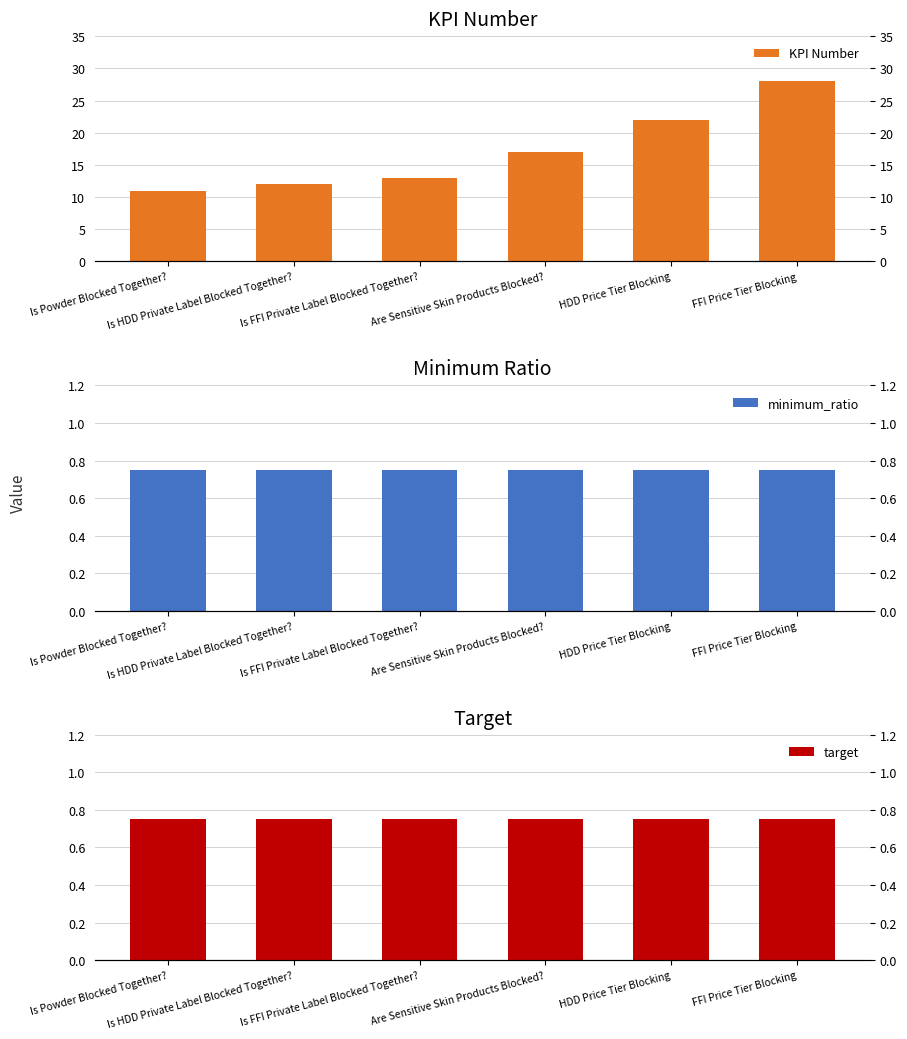

At which category is the sum across all series the highest?

FFI Price Tier Blocking